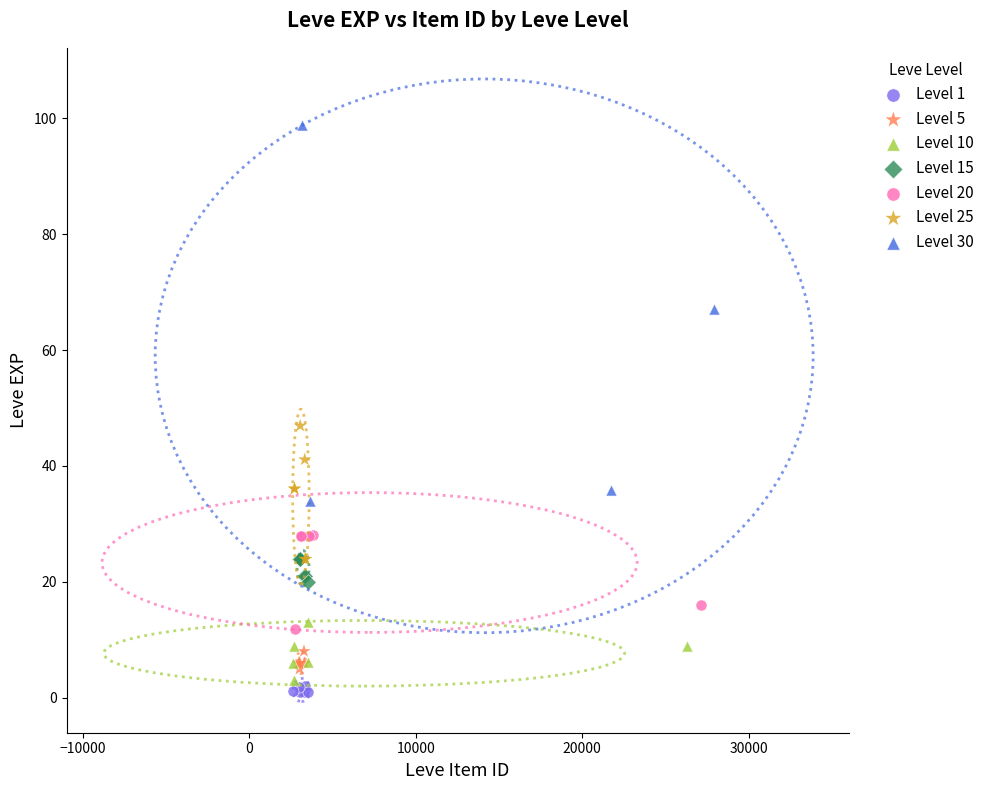

Which series contains the highest Y value?

Level 30